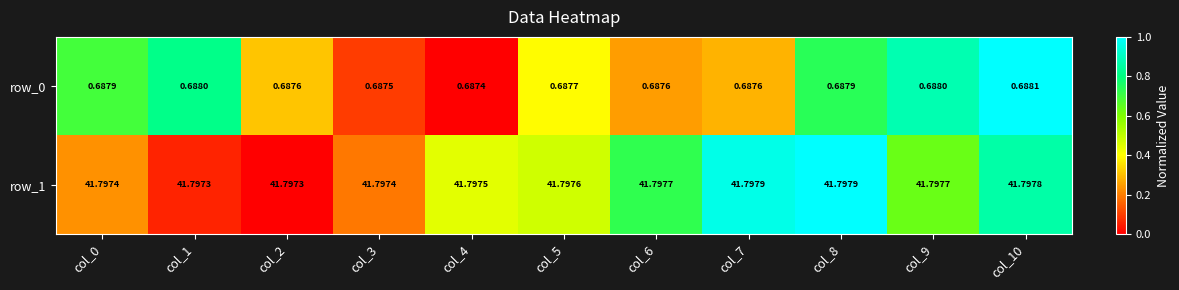

Which series has the largest range (max minus min)?

row_0